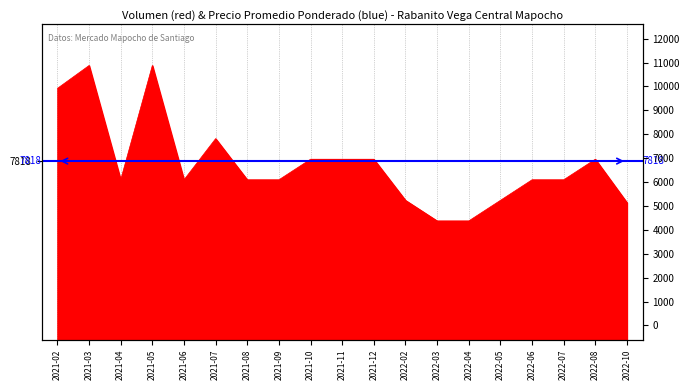

What is the label of the 19th point from the left?

2022-10